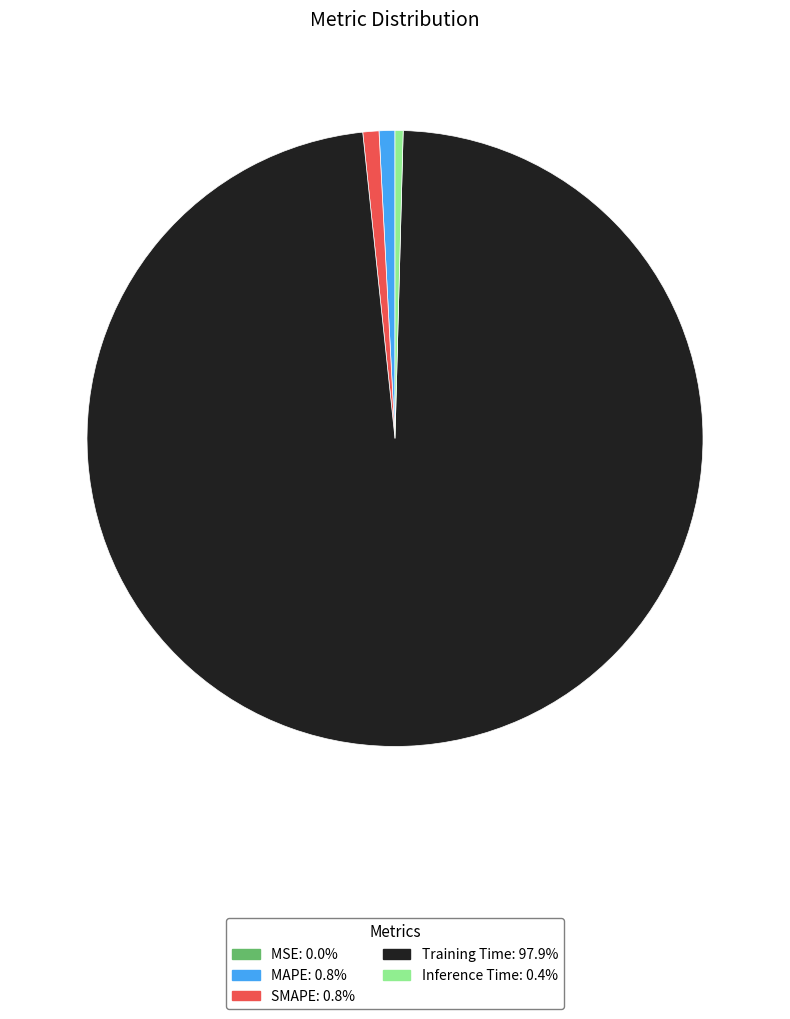

Is there any slice that represents more than half of the pie?

Yes